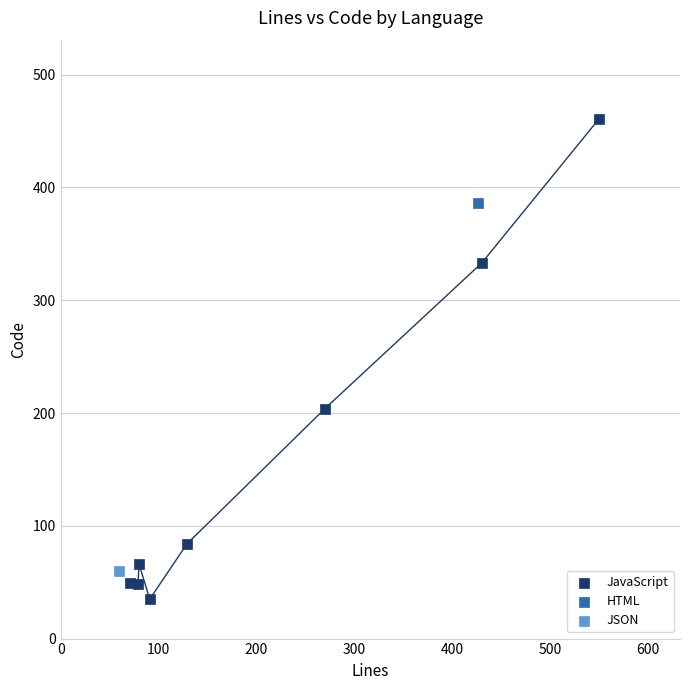

What are all the series names shown in the legend?

JavaScript, HTML, JSON